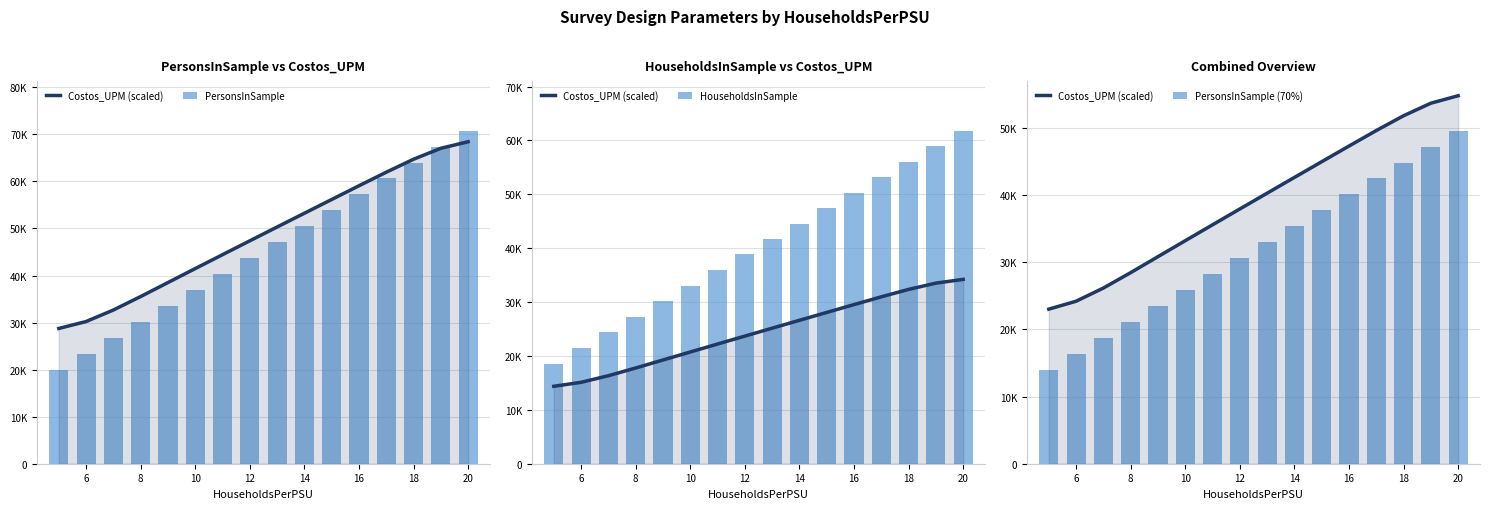

How many categories are shown in the chart?

16